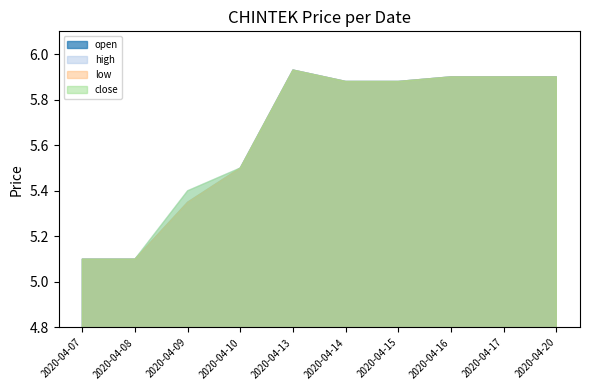

Is it true that close equals 5.1 at 2020-04-08?

True